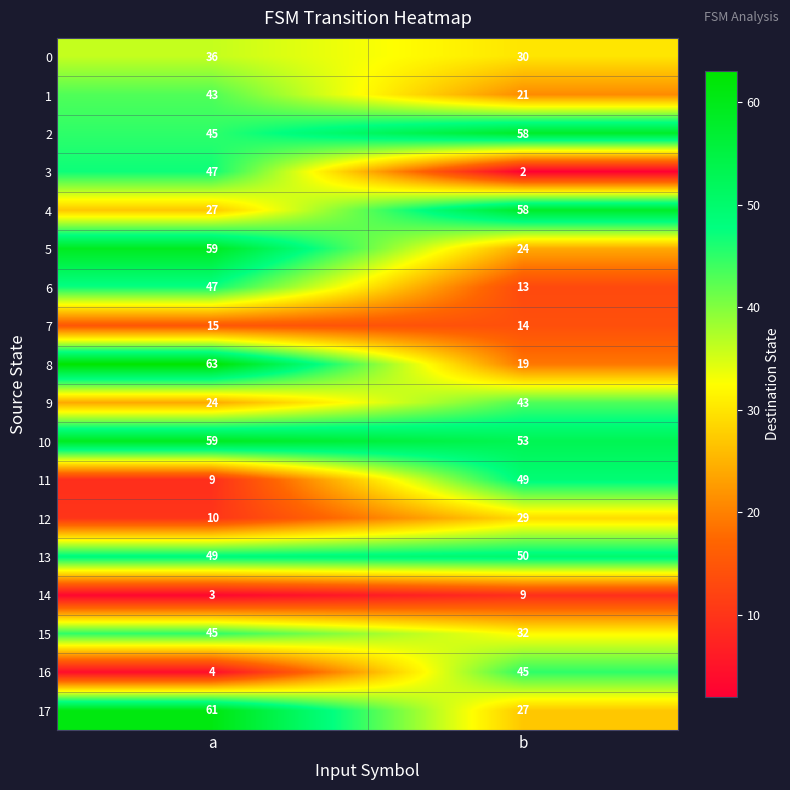

What is the average value of the 5 series?

42